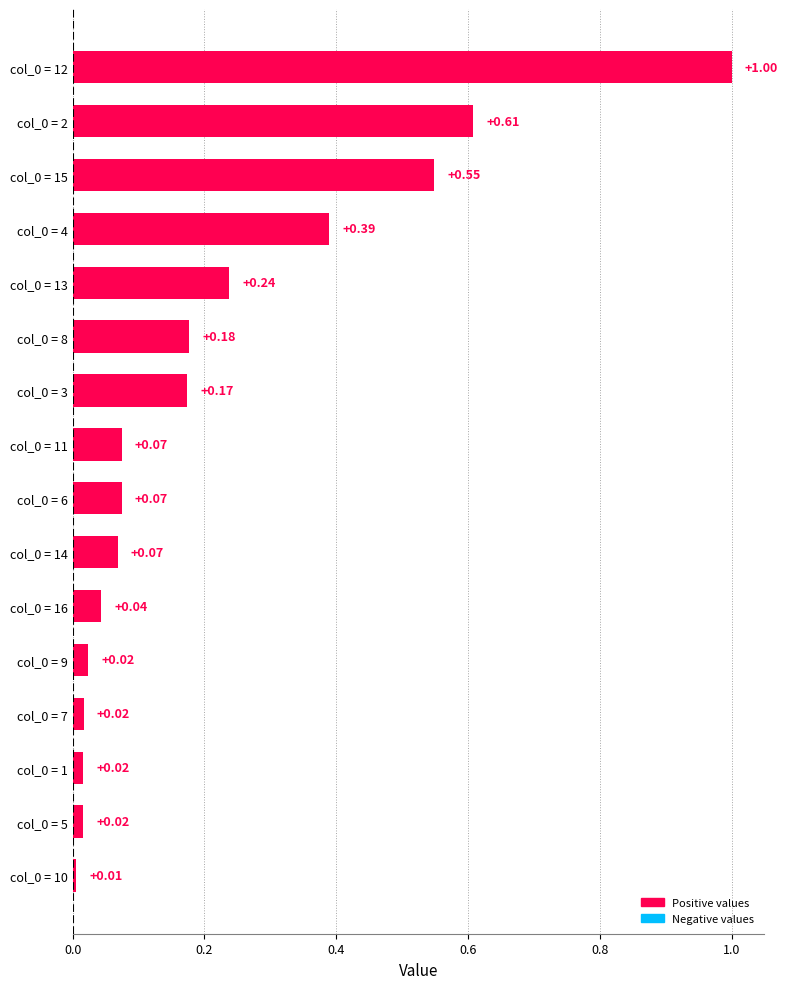

What is the change in value from col_0 = 2 to col_0 = 5?

-0.6